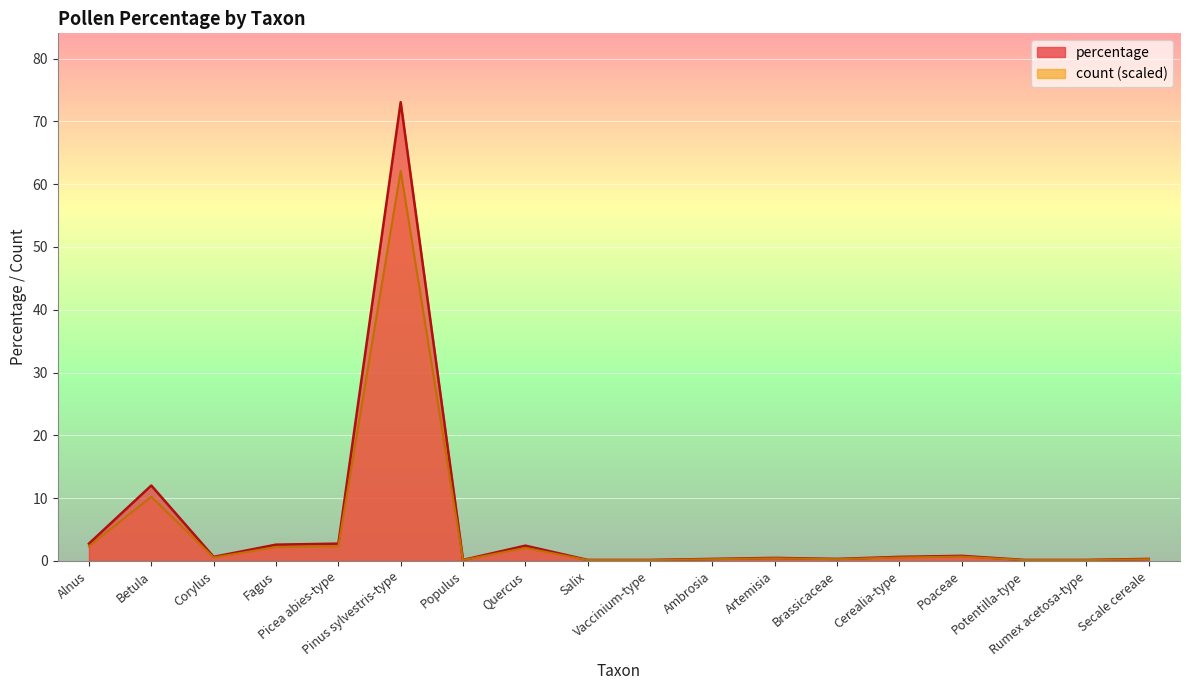

What is the label of the 7th point from the right?

Artemisia